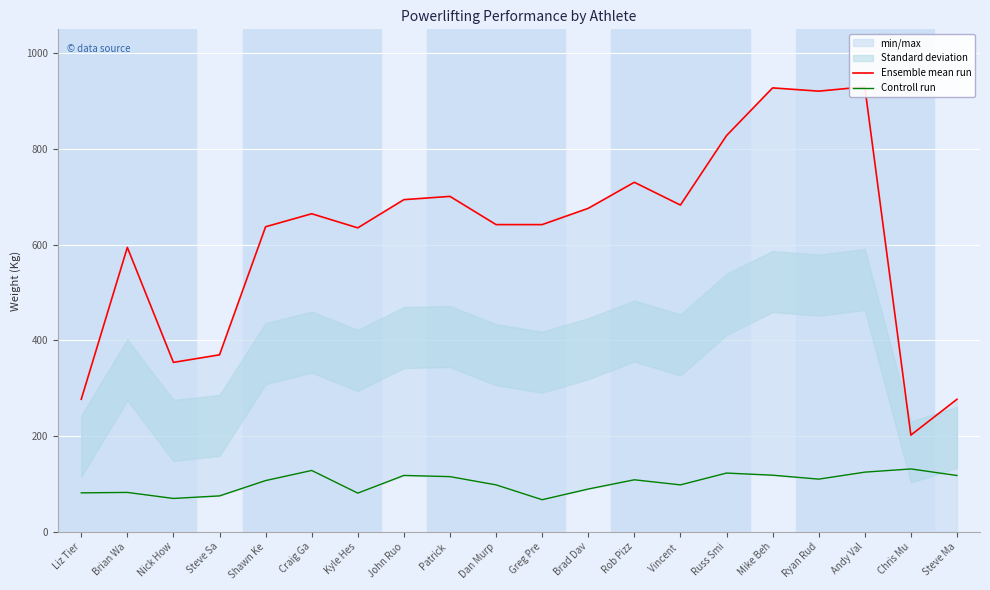

How many interior local peaks does the Controll run series have?

6